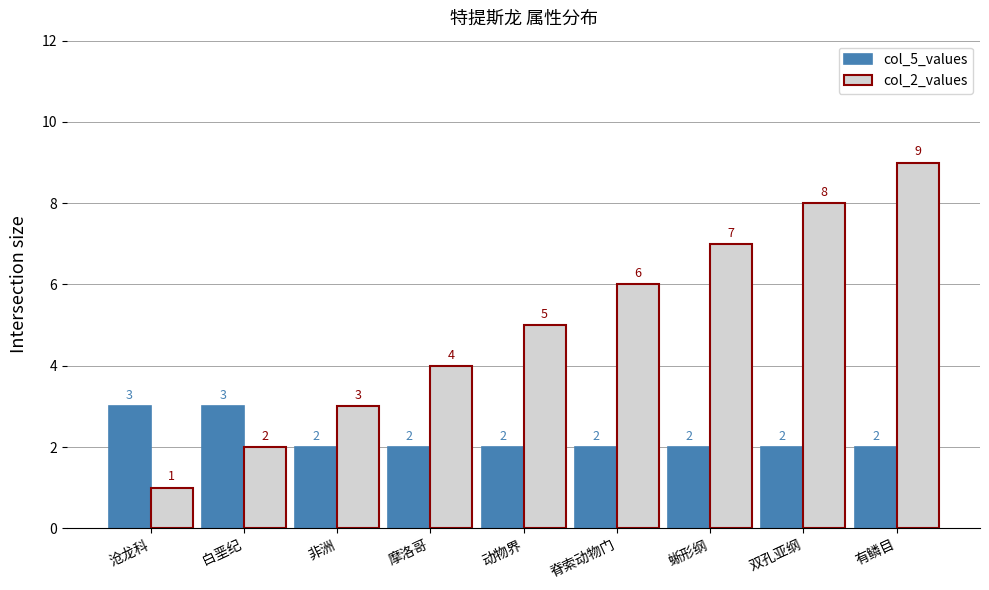

What is the highest value of the col_5_values series?

3